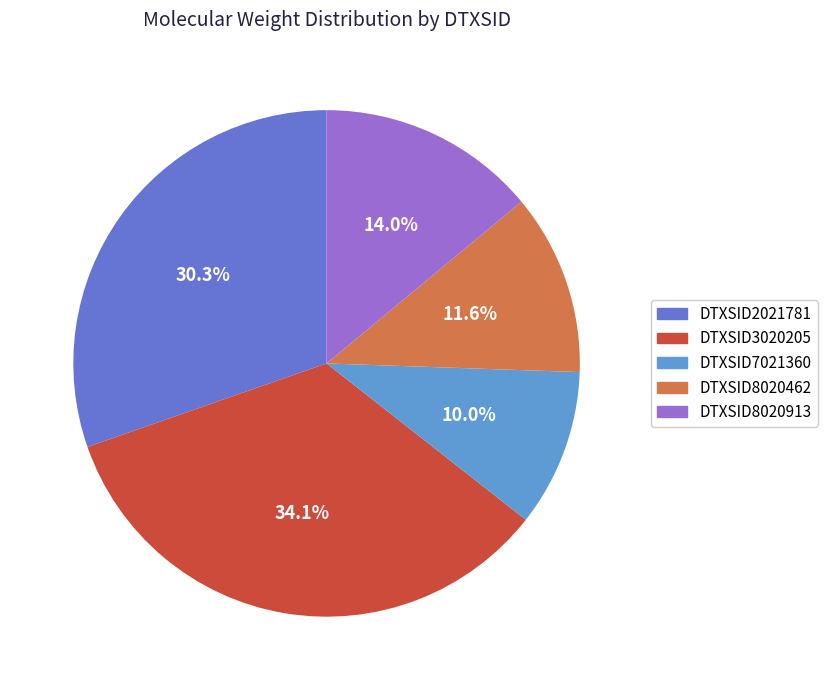

To the nearest percent, what is the average slice percentage?

20%